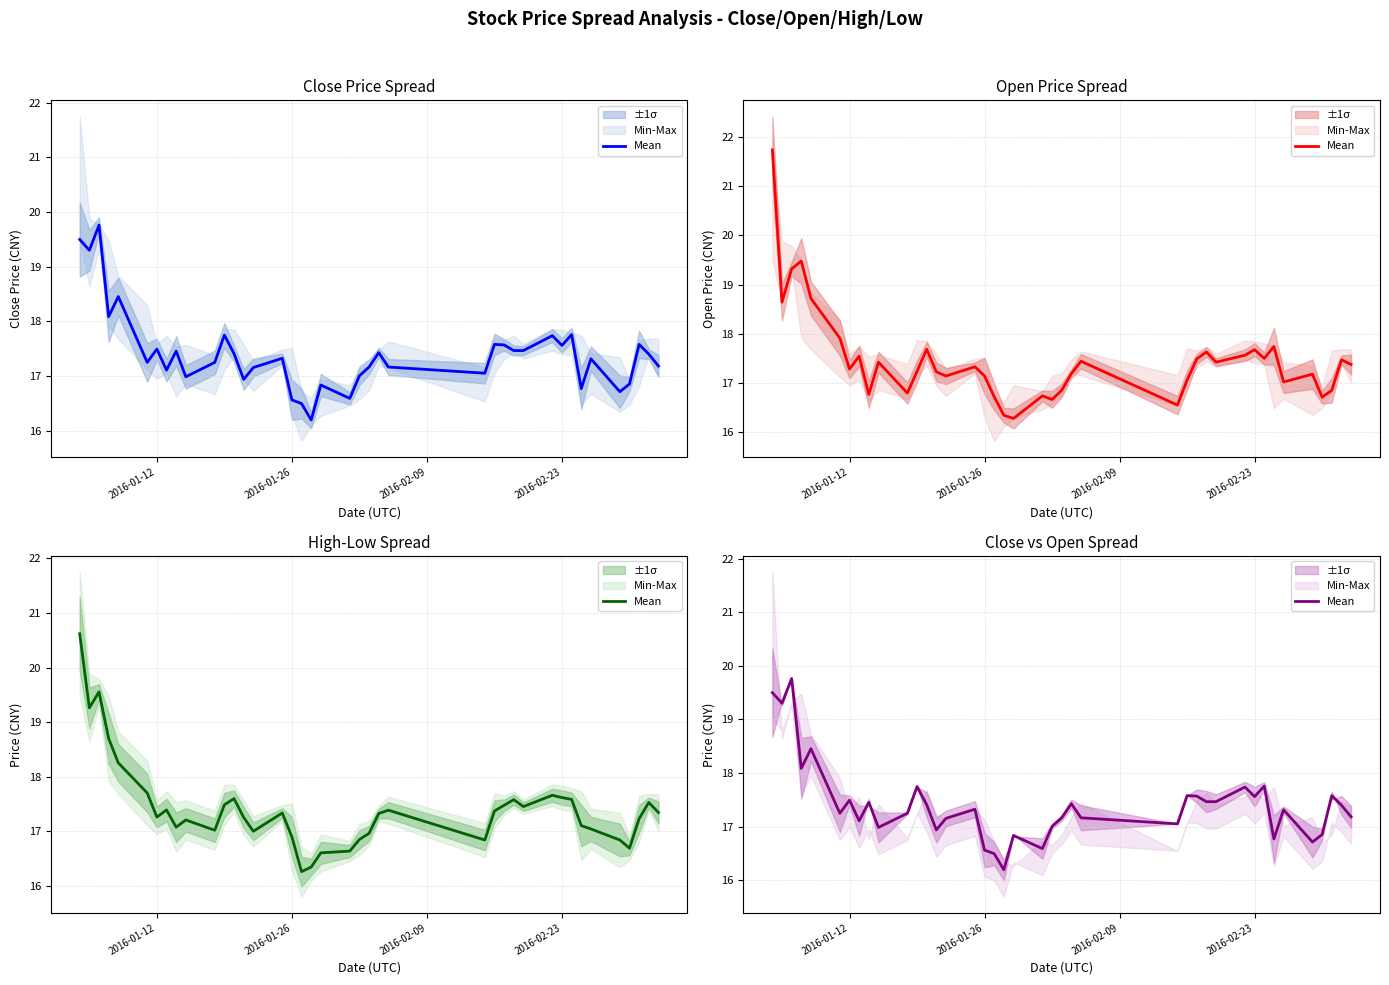

How many points are lower than both their immediate neighbors (excluding endpoints)?

12